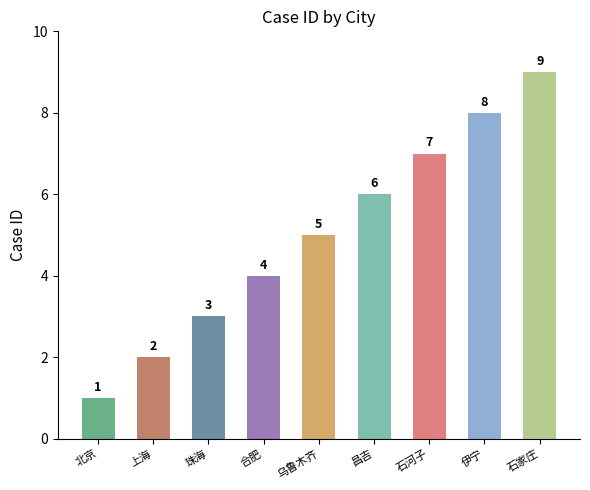

What is the average value?

5